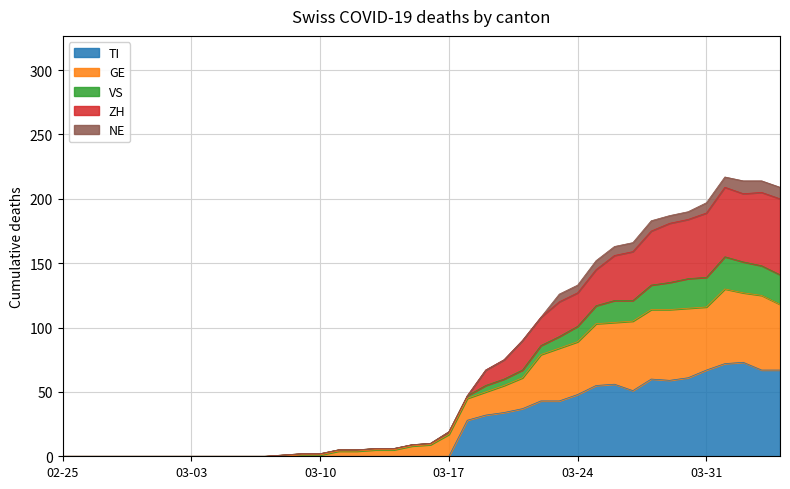

What is the maximum value for TI?

73